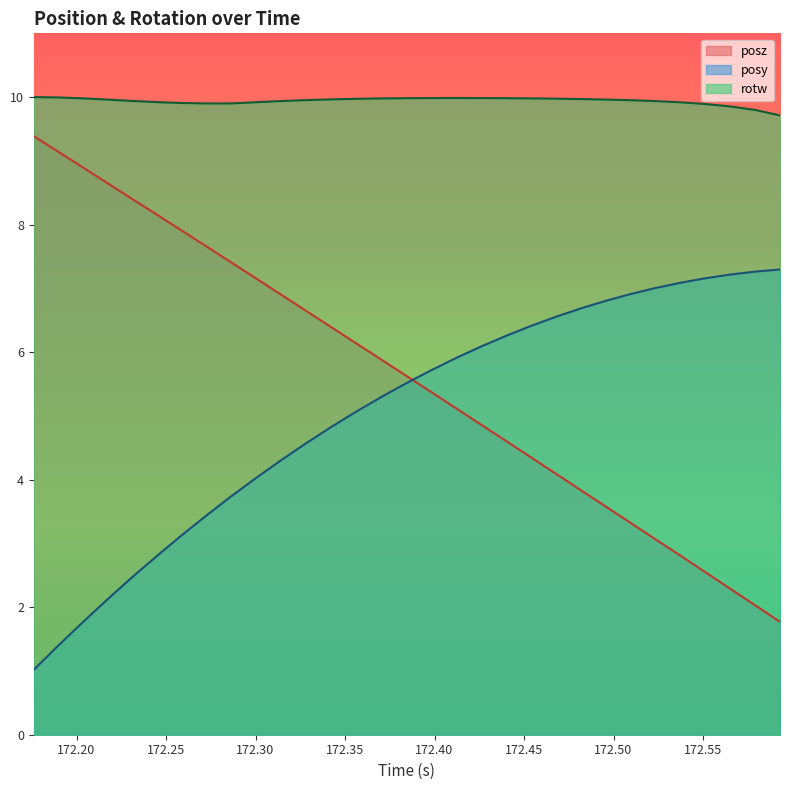

True or false: posz and rotw cross at least once.

False